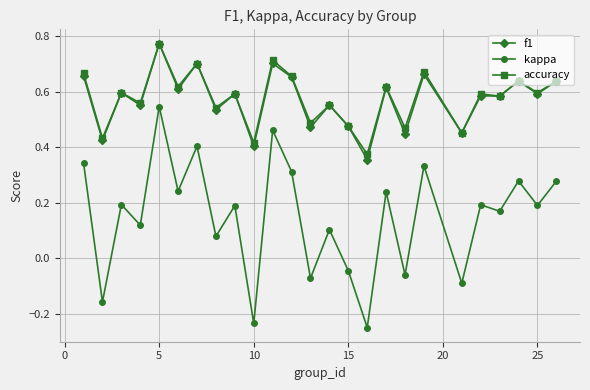

True or false: f1 has more than 1 interior local peaks.

True